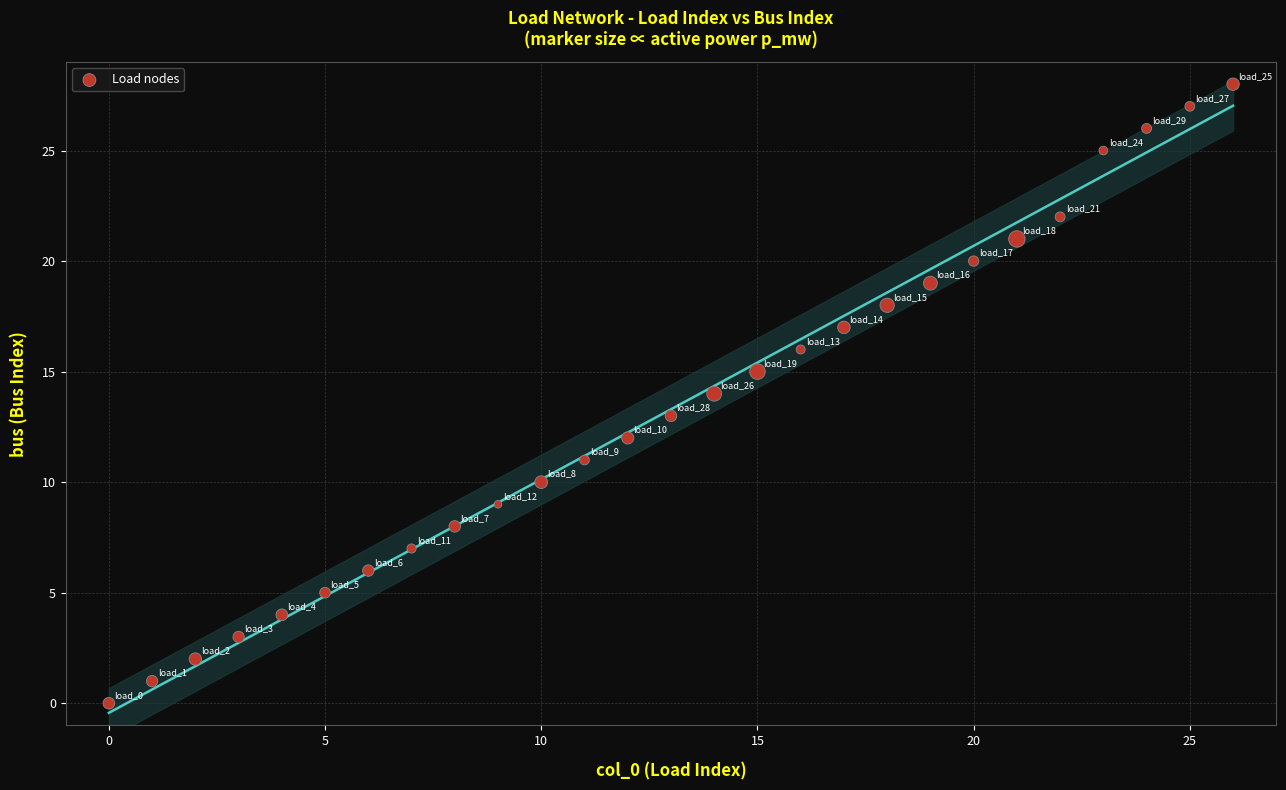

What is the range of Y values (max minus min)?

28